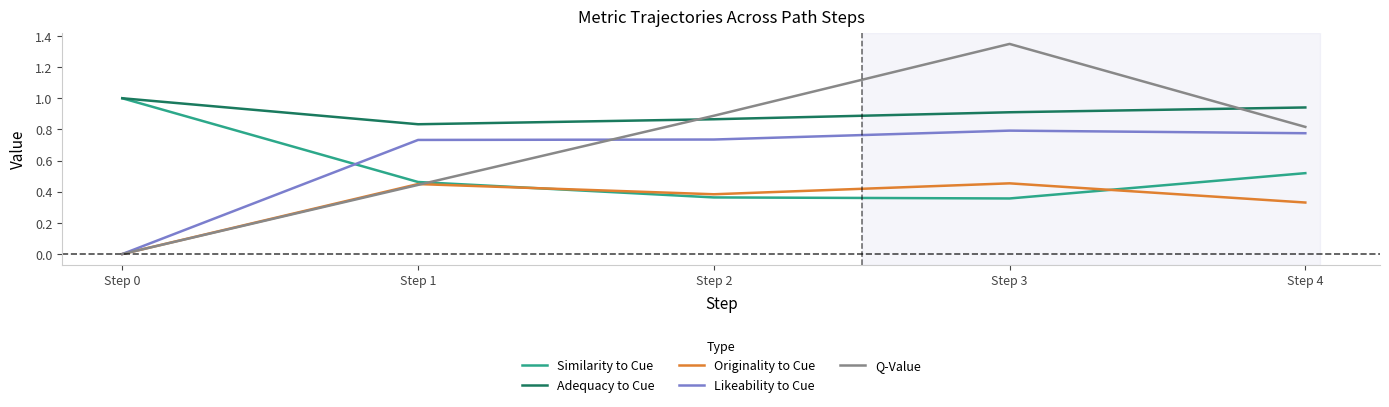

At how many categories does at least one series exceed 1?

1